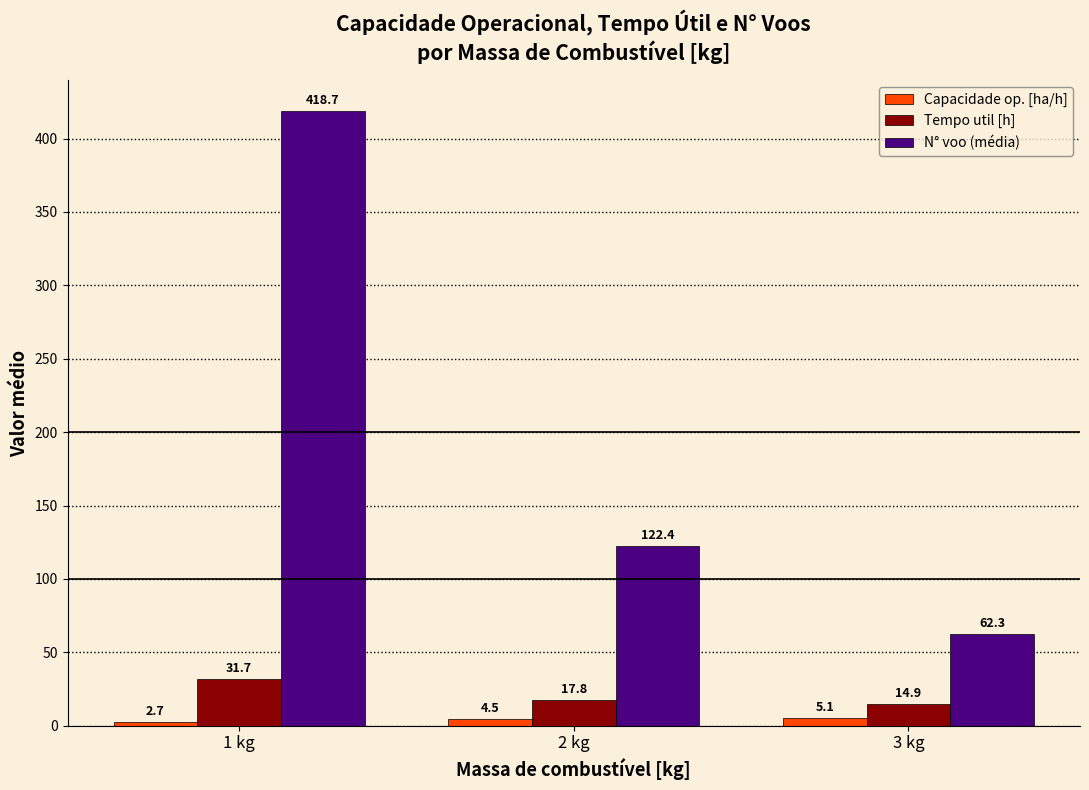

Which series changed the most between 2 kg and 3 kg?

N° voo (média)